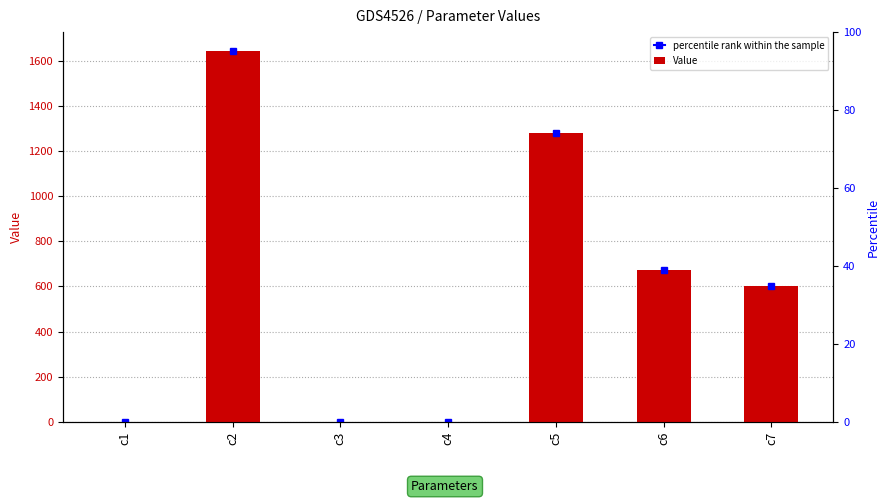

Rank the categories by value from highest to lowest.

c2, c5, c6, c7, c1, c4, c3